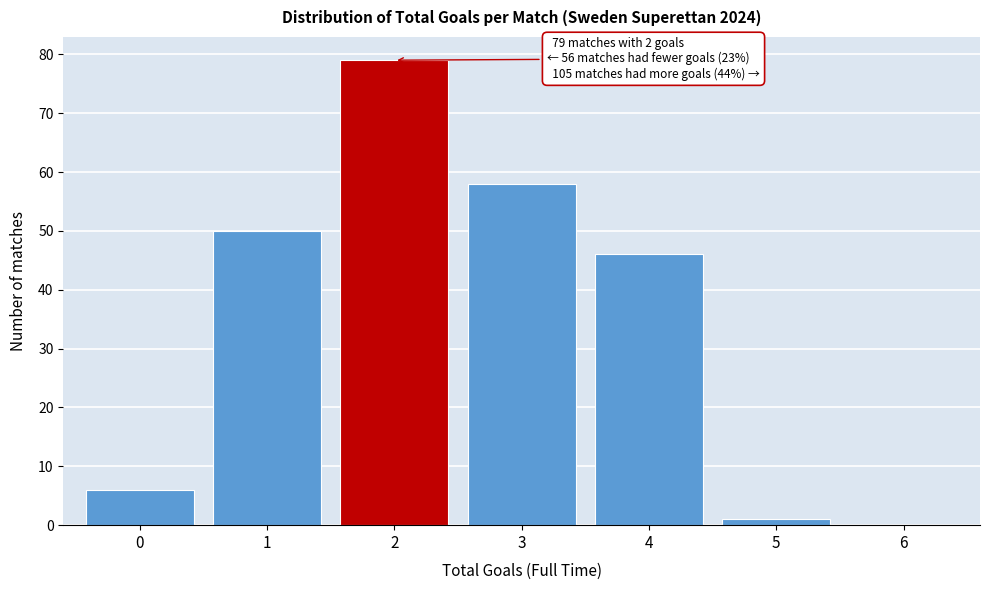

Reading left to right, extract all data points from this chart.

0=6	1=50	2=79	3=58	4=46	5=1	6=0